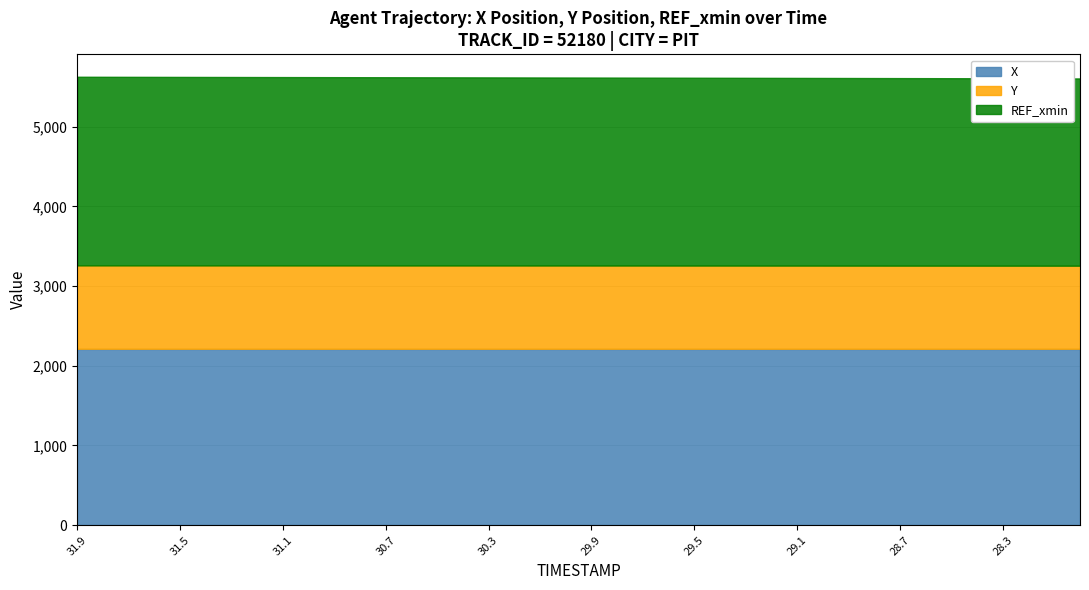

What is the difference between the maximum and minimum values in the Y series?

3.8